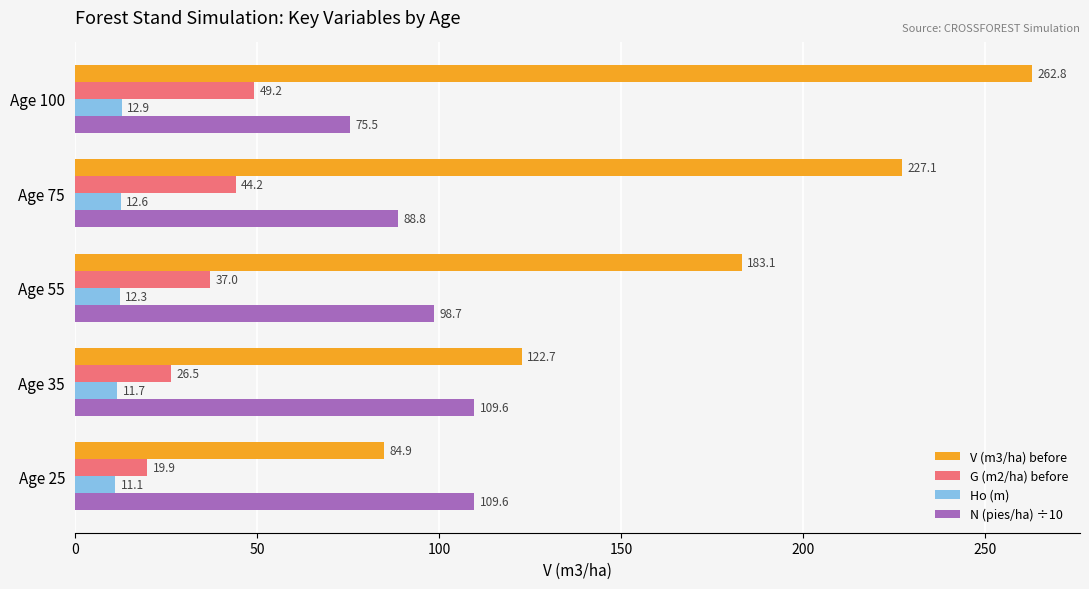

What is the difference between the maximum and second lowest values in the V (m3/ha) before series?

140.1